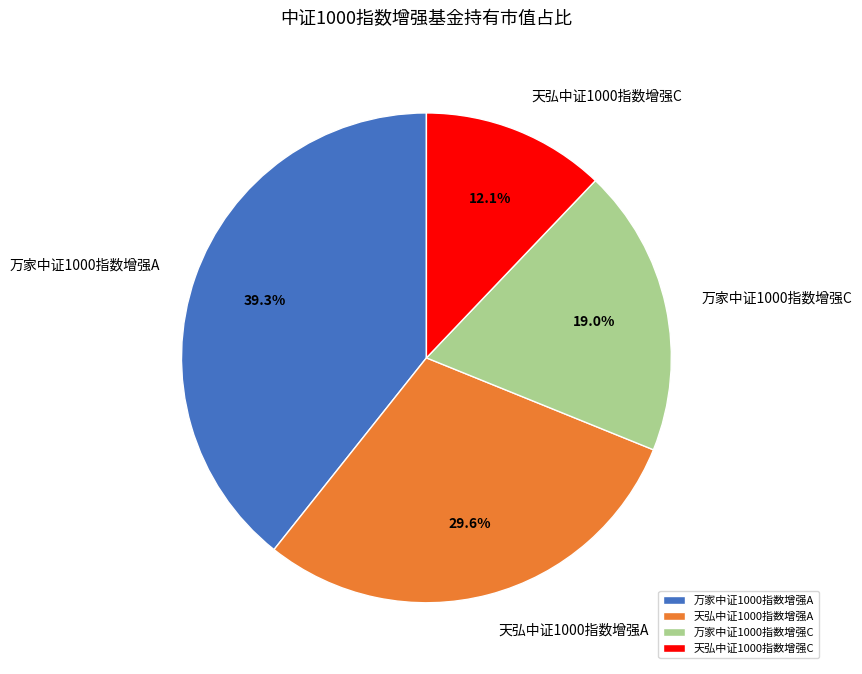

Combined, what portion of the pie is 天弘中证1000指数增强C and 万家中证1000指数增强A?

51.4%